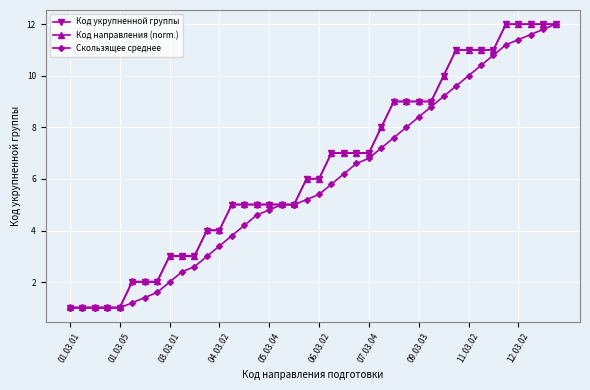

Does the chart have visible grid lines?

Yes